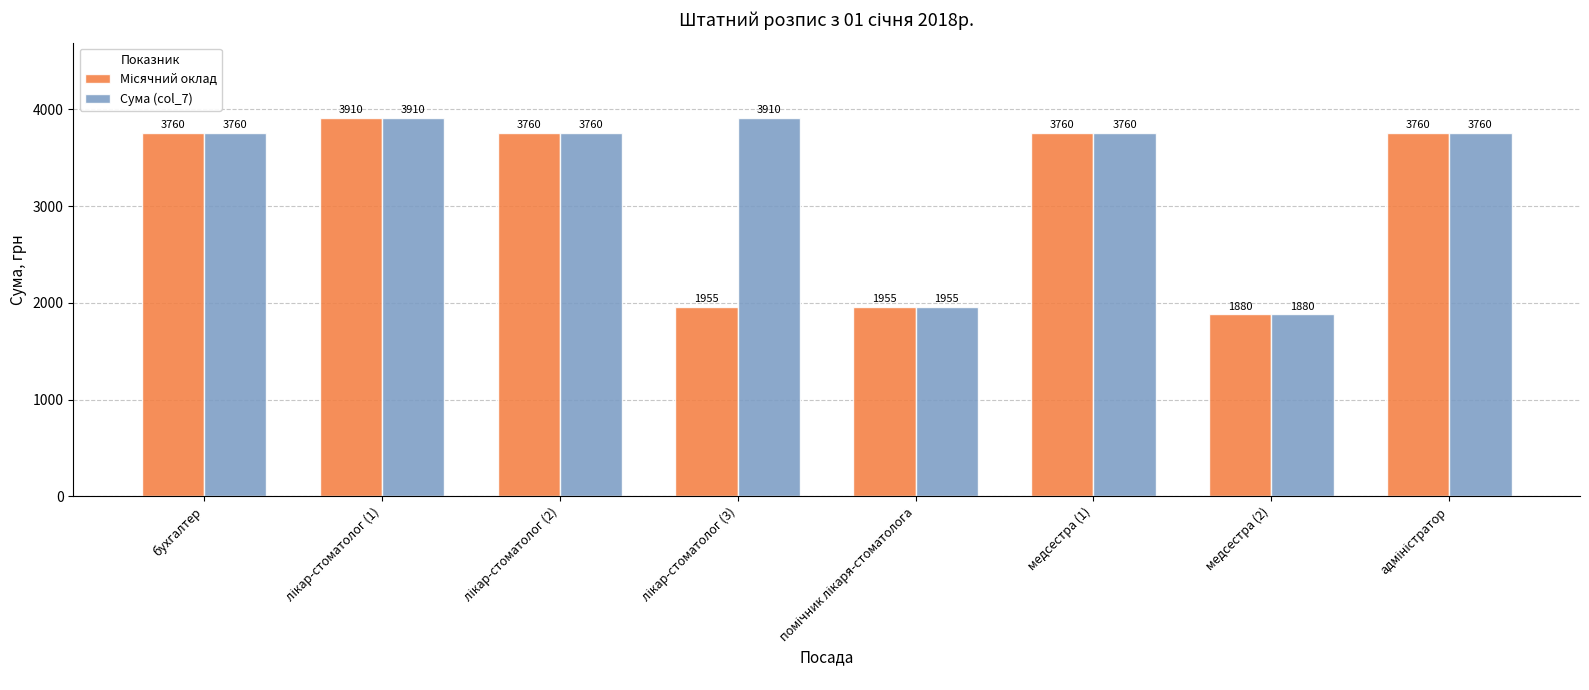

Which series has the largest total across all categories?

Сума (col_7)